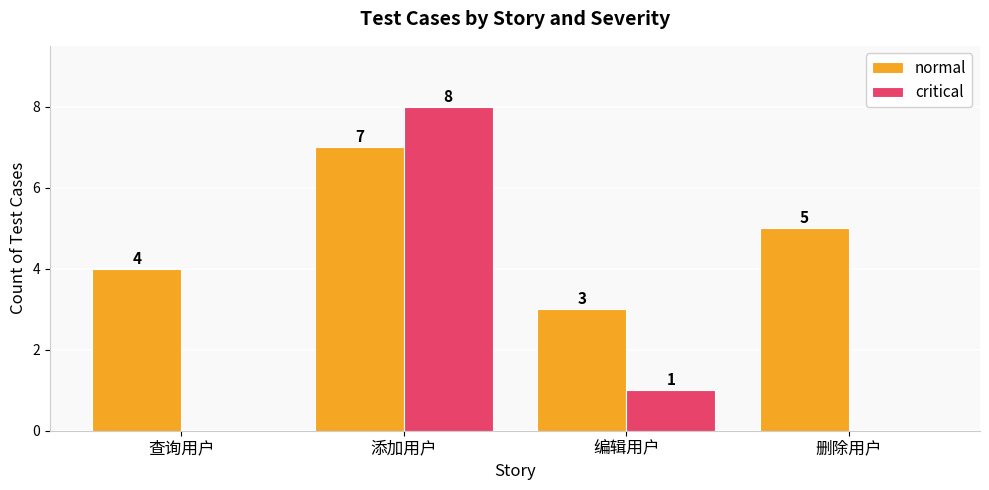

Is the value of critical at 编辑用户 greater than the value of normal at 编辑用户?

No